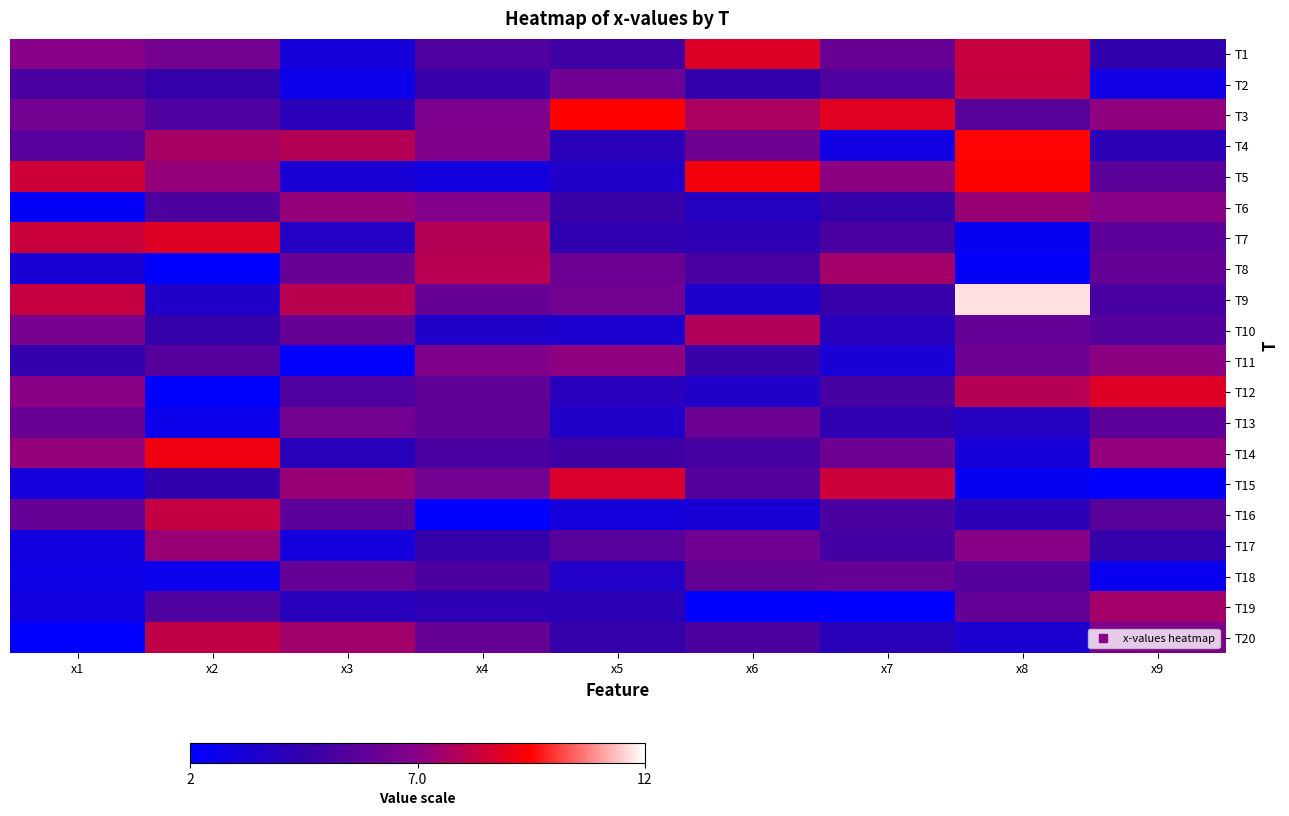

Which has a higher value, x6 or x8?

x6